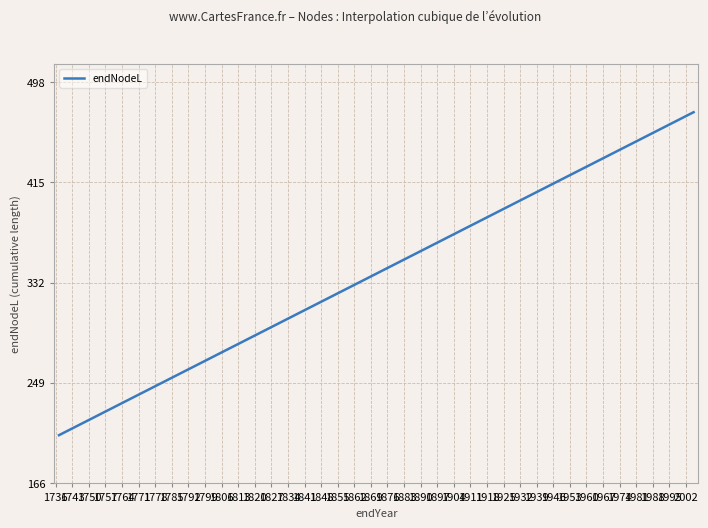

What is the smallest value displayed?

205.4